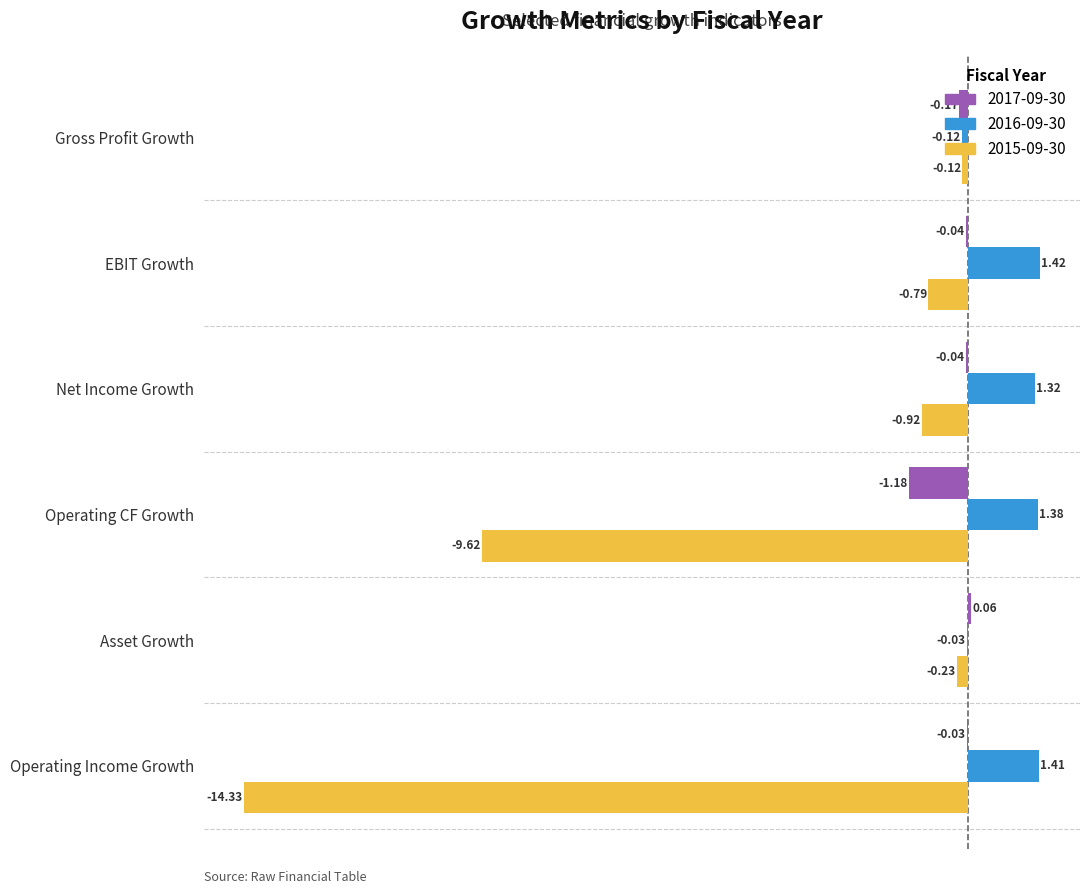

At which label is 2016-09-30 closest to 0?

Asset Growth